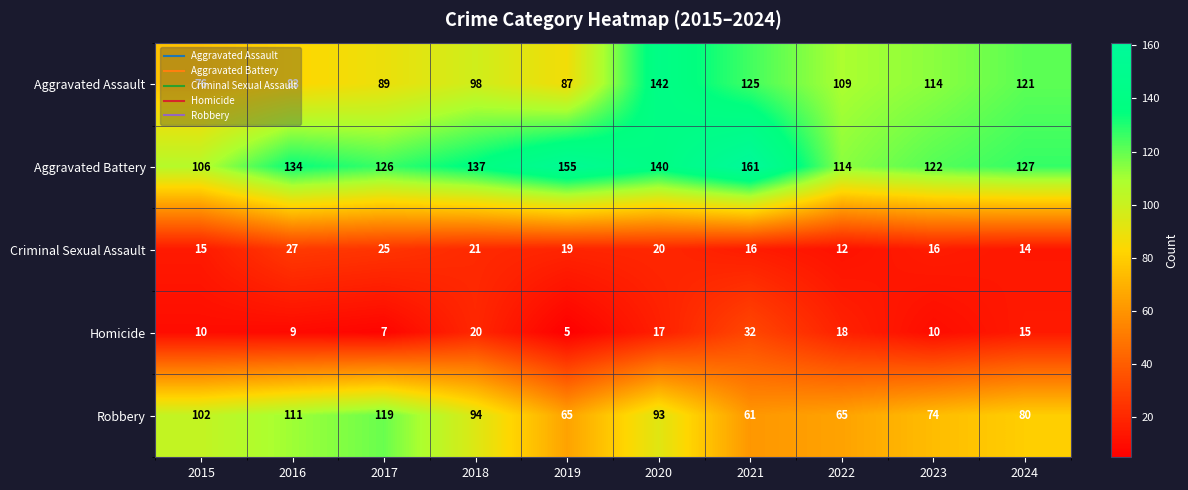

Which series has the largest range (max minus min)?

Aggravated Assault